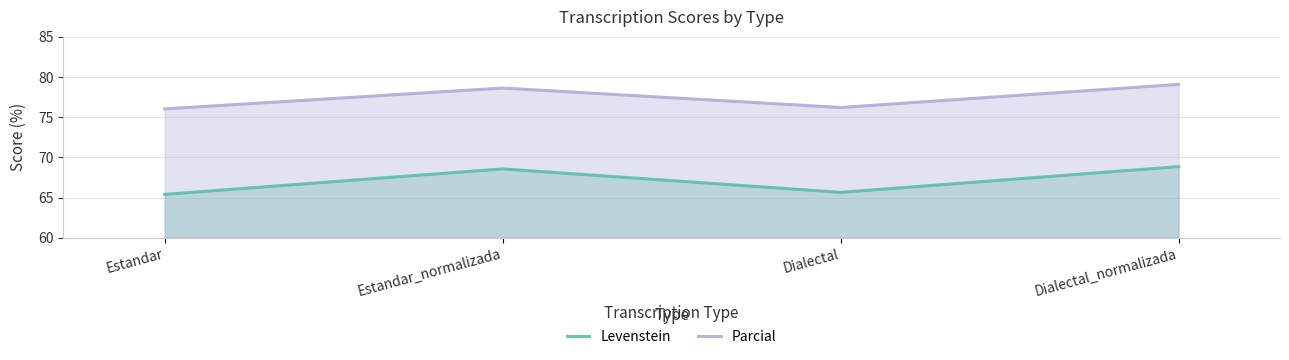

What is the difference between the maximum and second lowest values in the Parcial series?

2.9